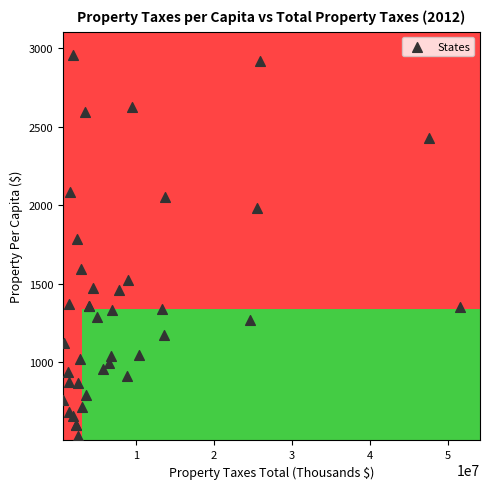

What Y value in the scatter plot is closest to 1743?

1788.8